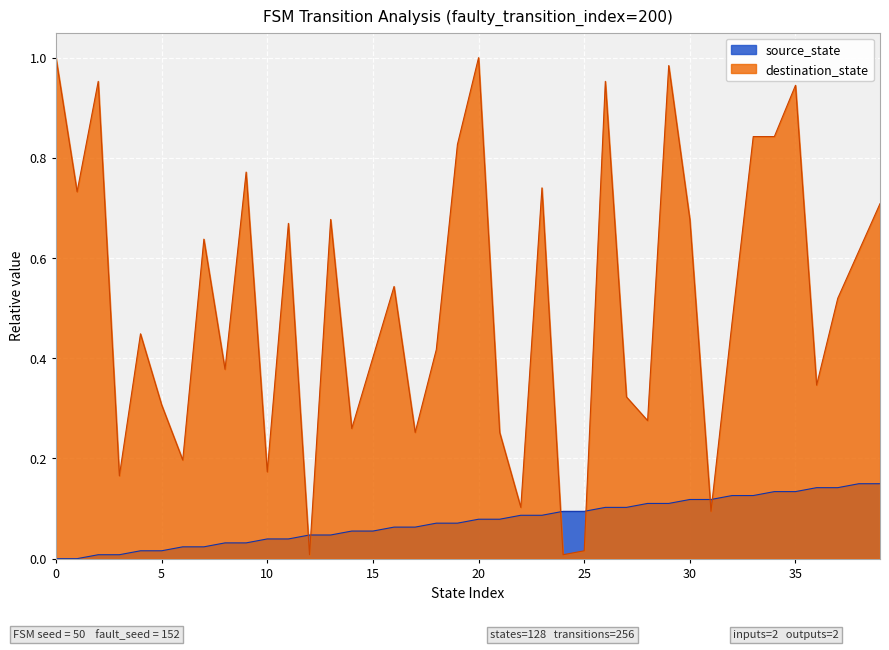

Count the number of data series in this chart.

2